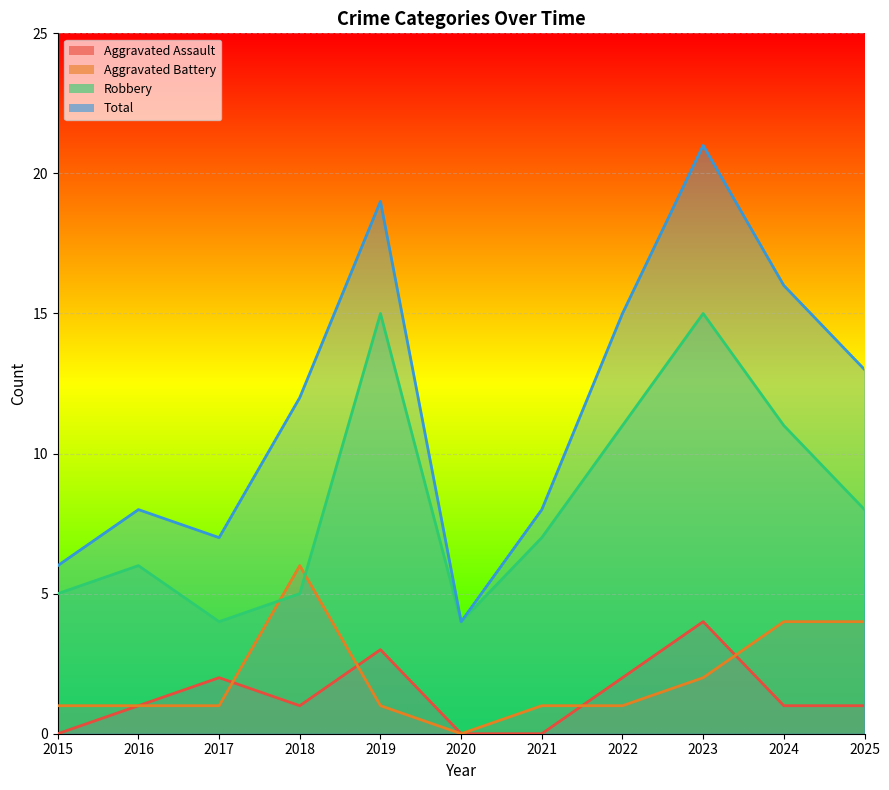

Which category has the lowest value in the Aggravated Assault series?

2015